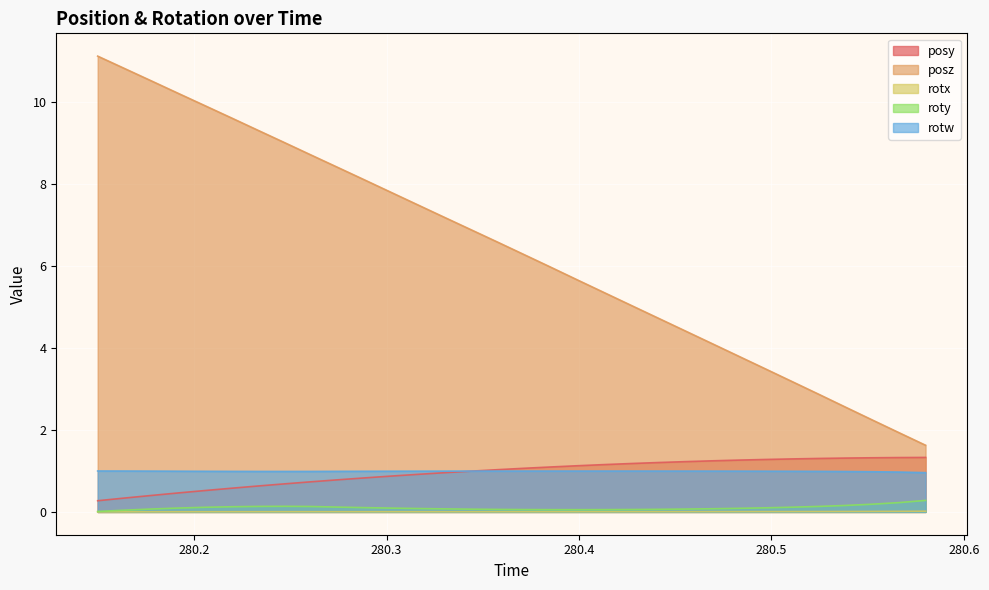

Rank the series by their maximum value, from highest to lowest.

posz, posy, rotw, roty, rotx